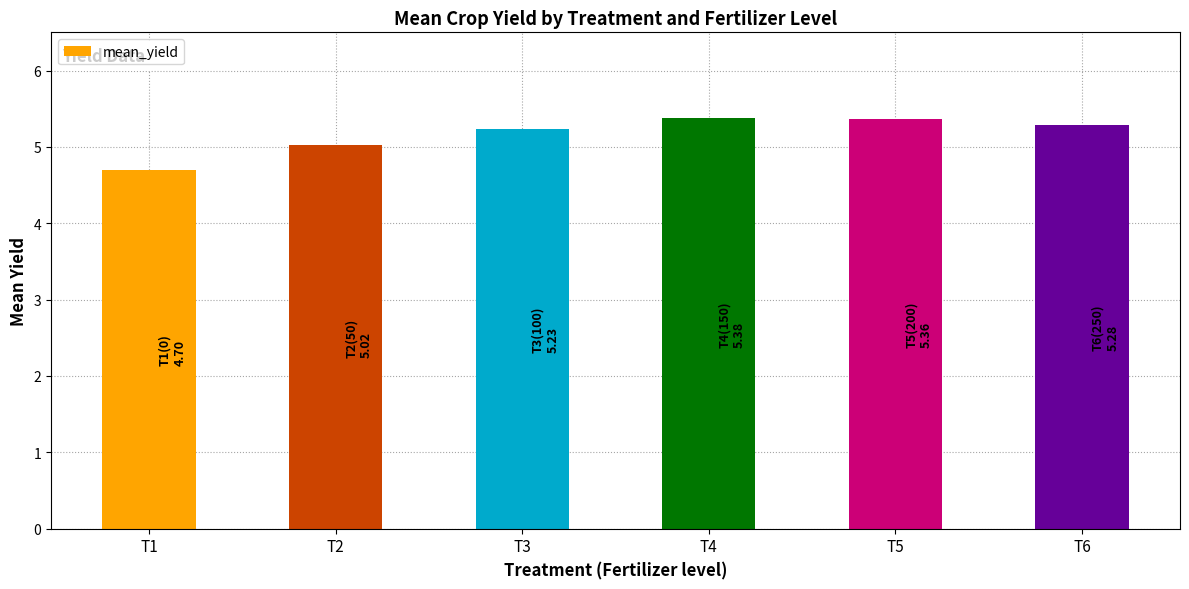

Read the value at T4.

5.4